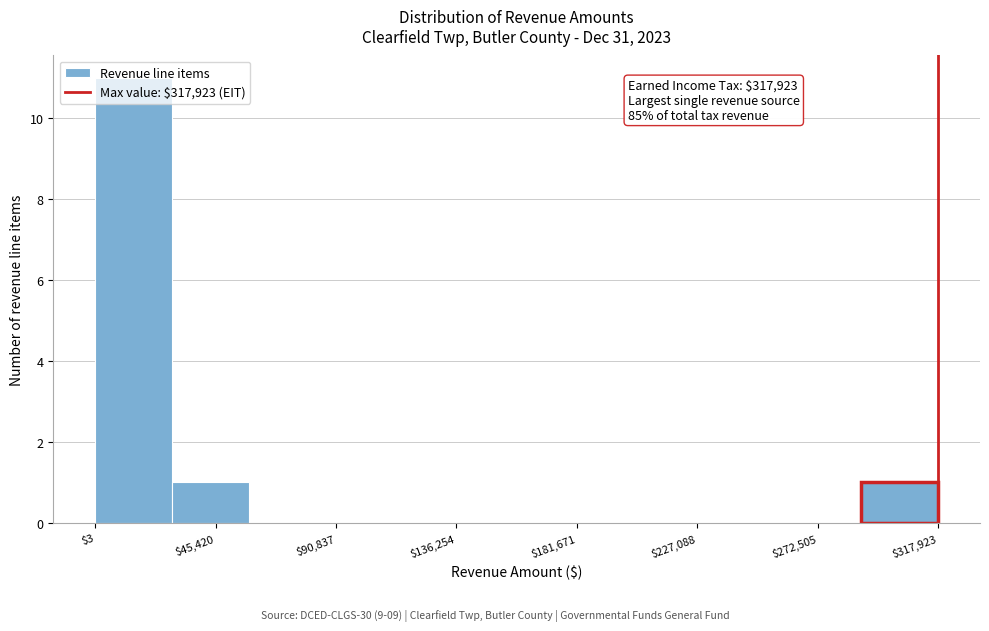

Over which range of the x-axis is the bar tallest?

0 to 30000